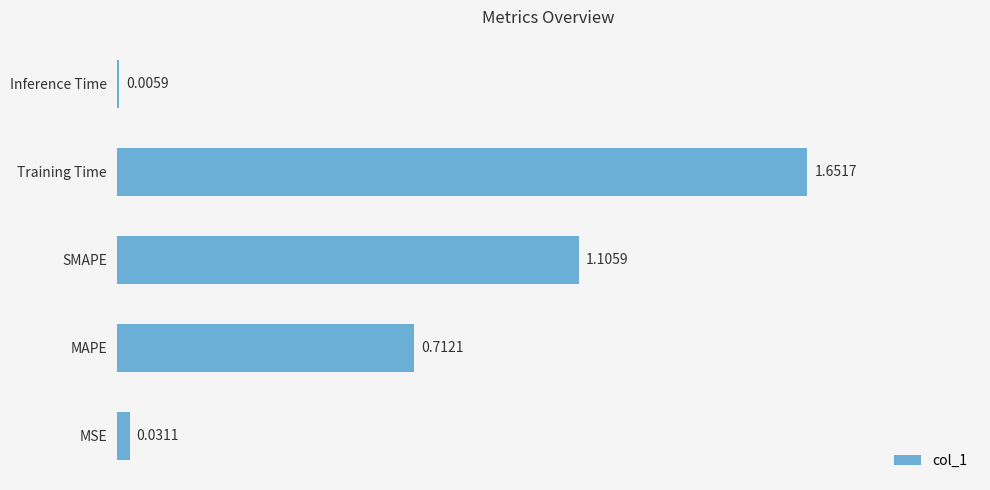

Which label corresponds to the largest value in the chart?

Training Time